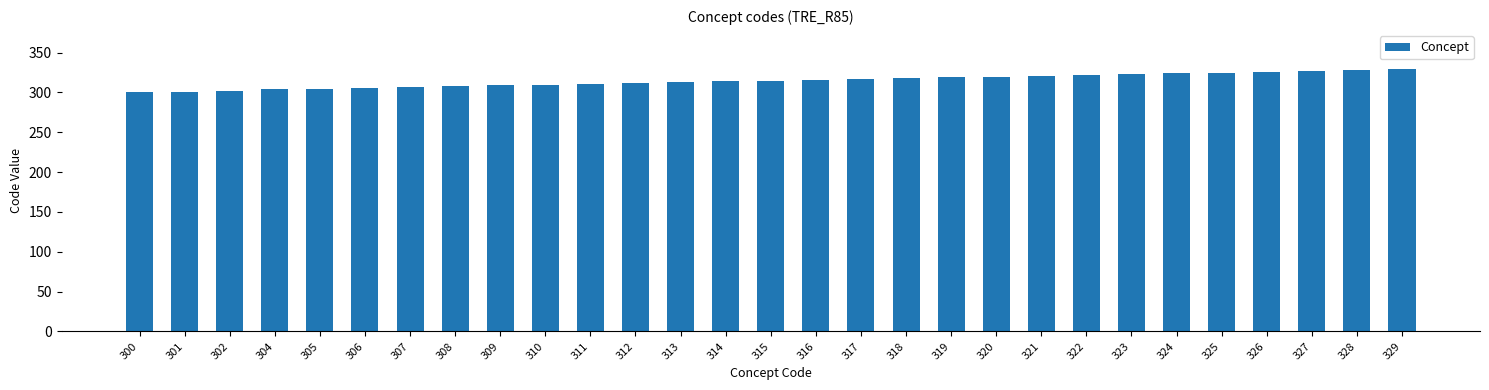

Approximately how many times larger is the value at 320 compared to 323?

1.0